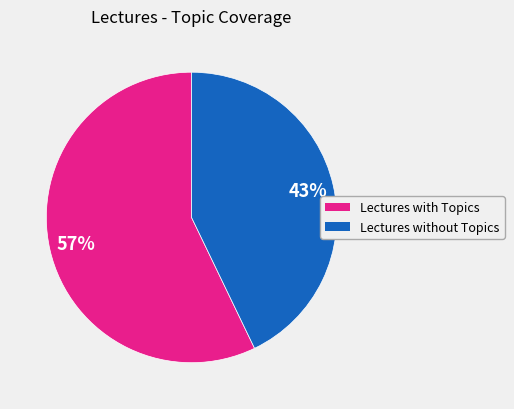

Is there any slice that represents more than half of the pie?

Yes